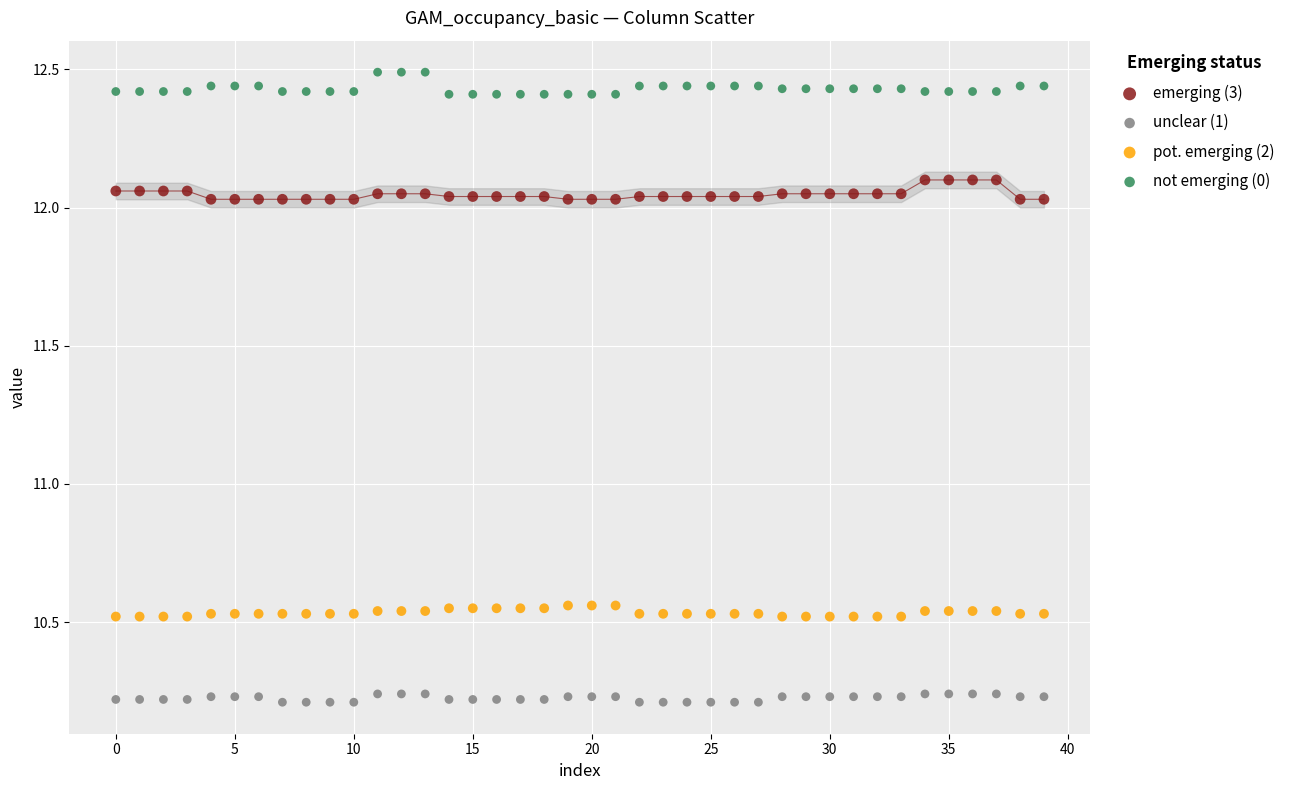

Which series reaches the maximum Y coordinate?

not emerging (0)